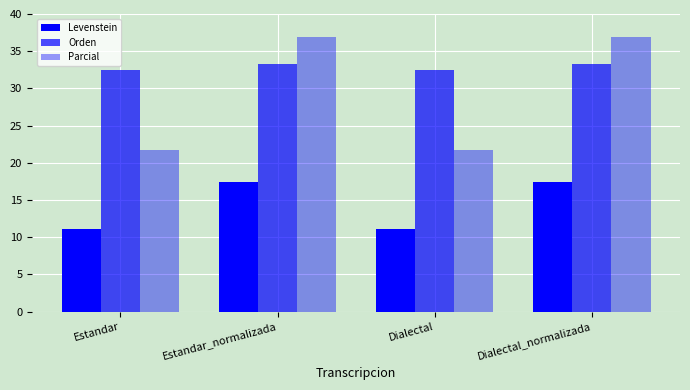

How many data points in Orden are above 33?

2